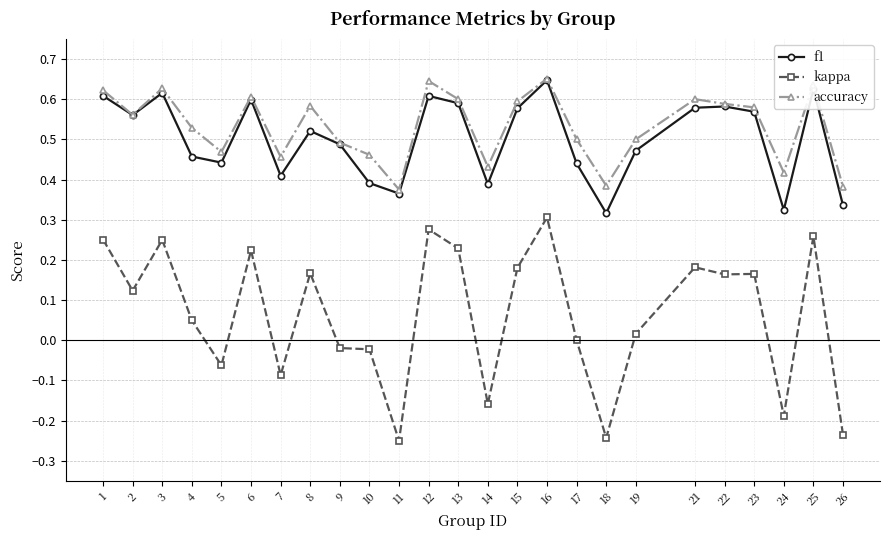

True or false: accuracy has more than 1 points higher than both neighbors.

True